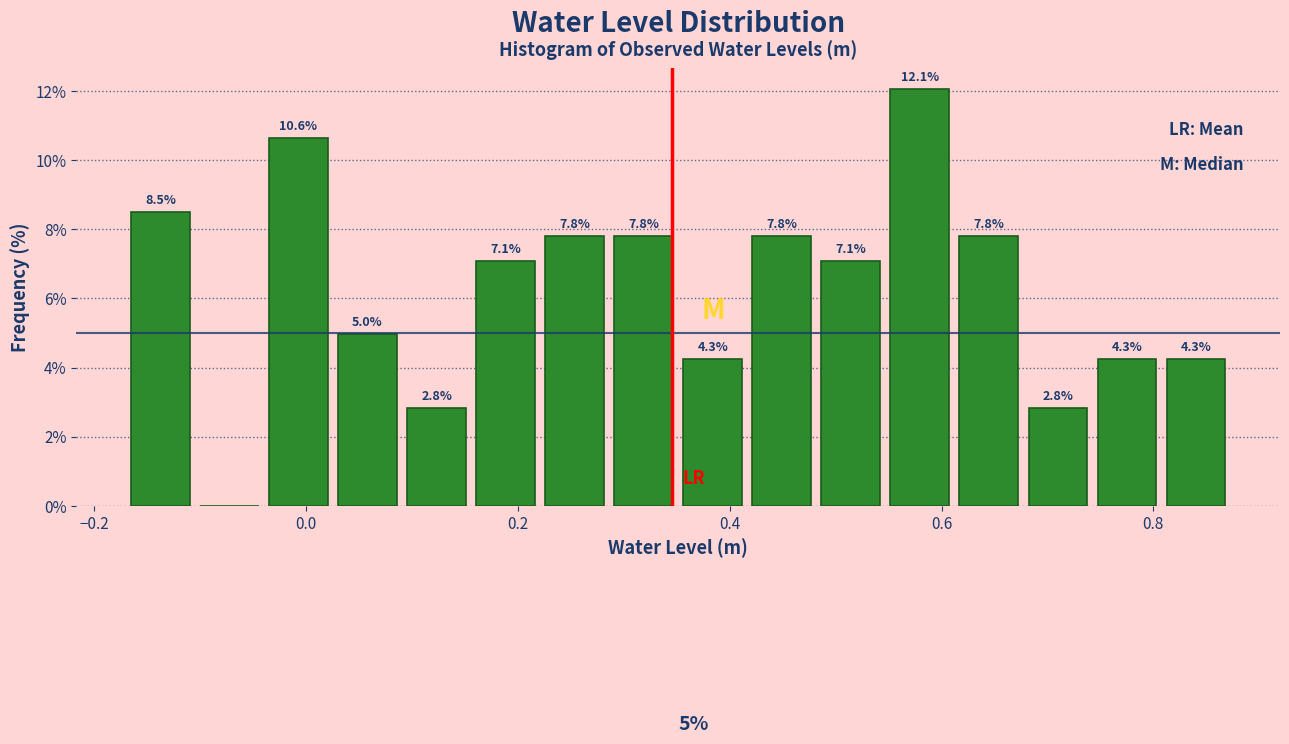

Around what value on the x-axis is the tallest bar? Give the approximate position of its centre, as read against the axis.

0.58